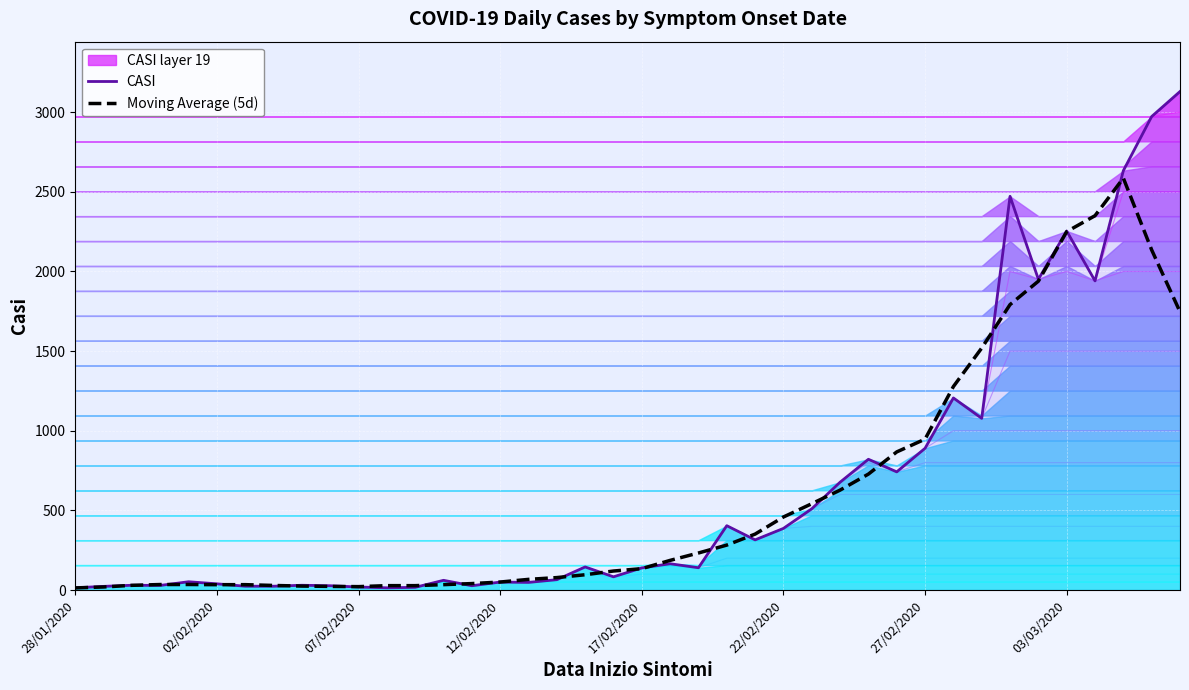

The value of Moving Average (5d) at 22/02/2020 is 458.6. True or false?

True